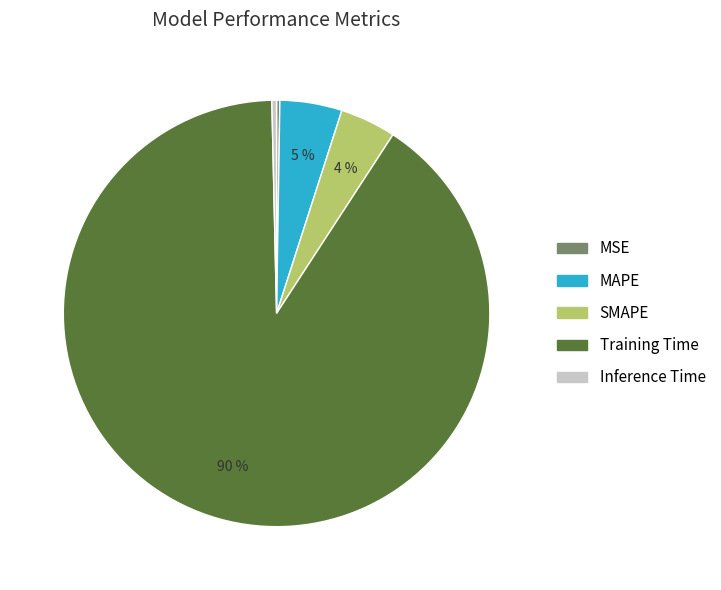

Does any single category account for the majority?

Yes